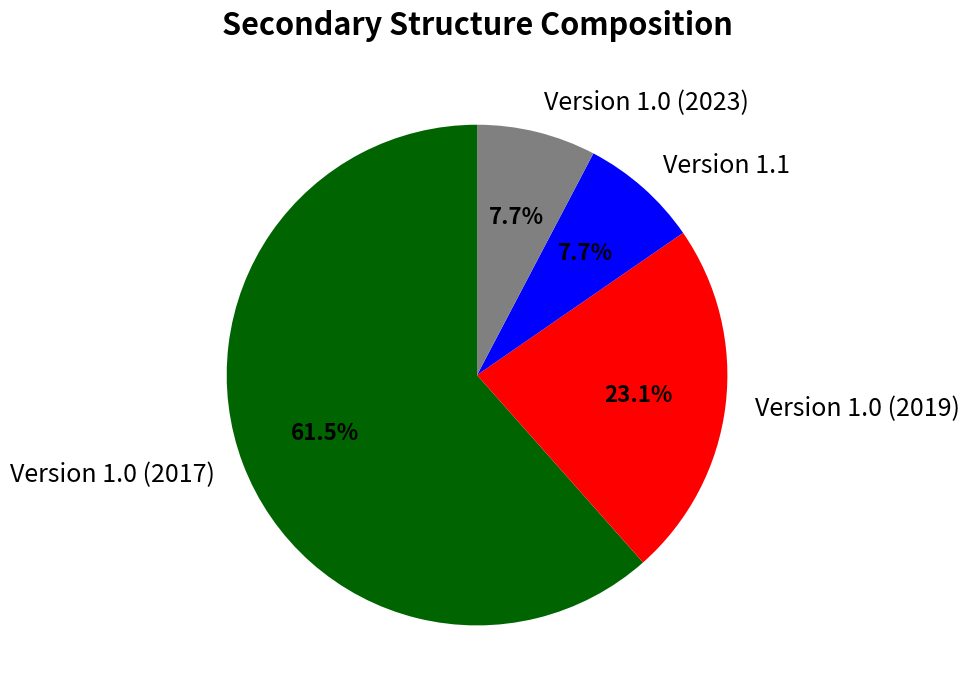

Does Version 1.0 (2019) account for over 50% of the chart?

No